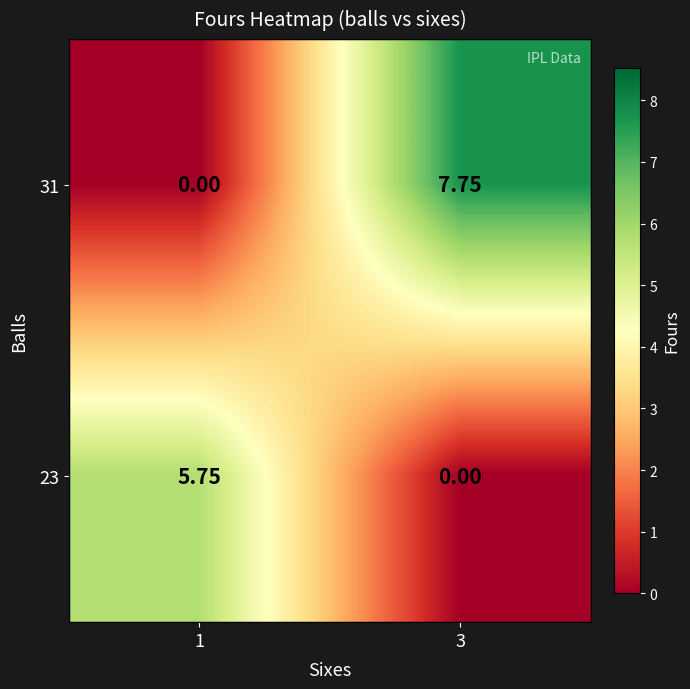

Is the value of 23 at 1 greater than the value of 31 at 1?

Yes